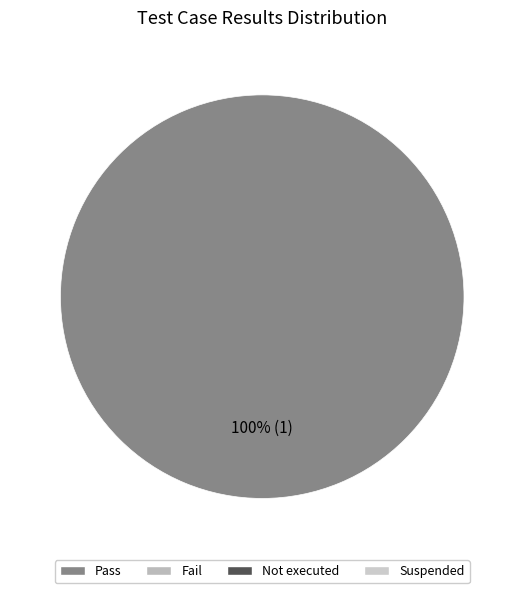

Is there any slice that represents more than half of the pie?

Yes